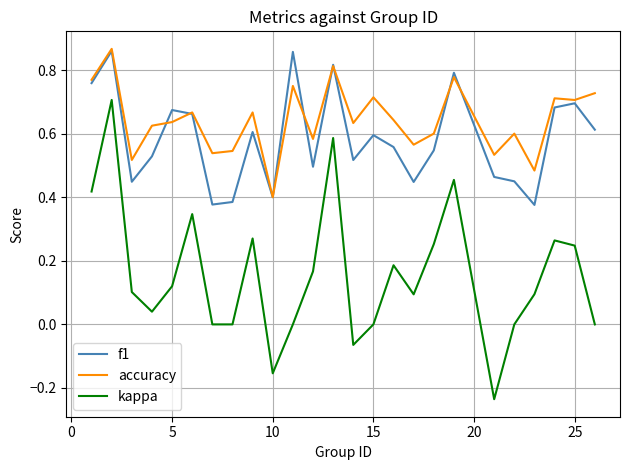

How many accuracy values are between 0 and 1?

25